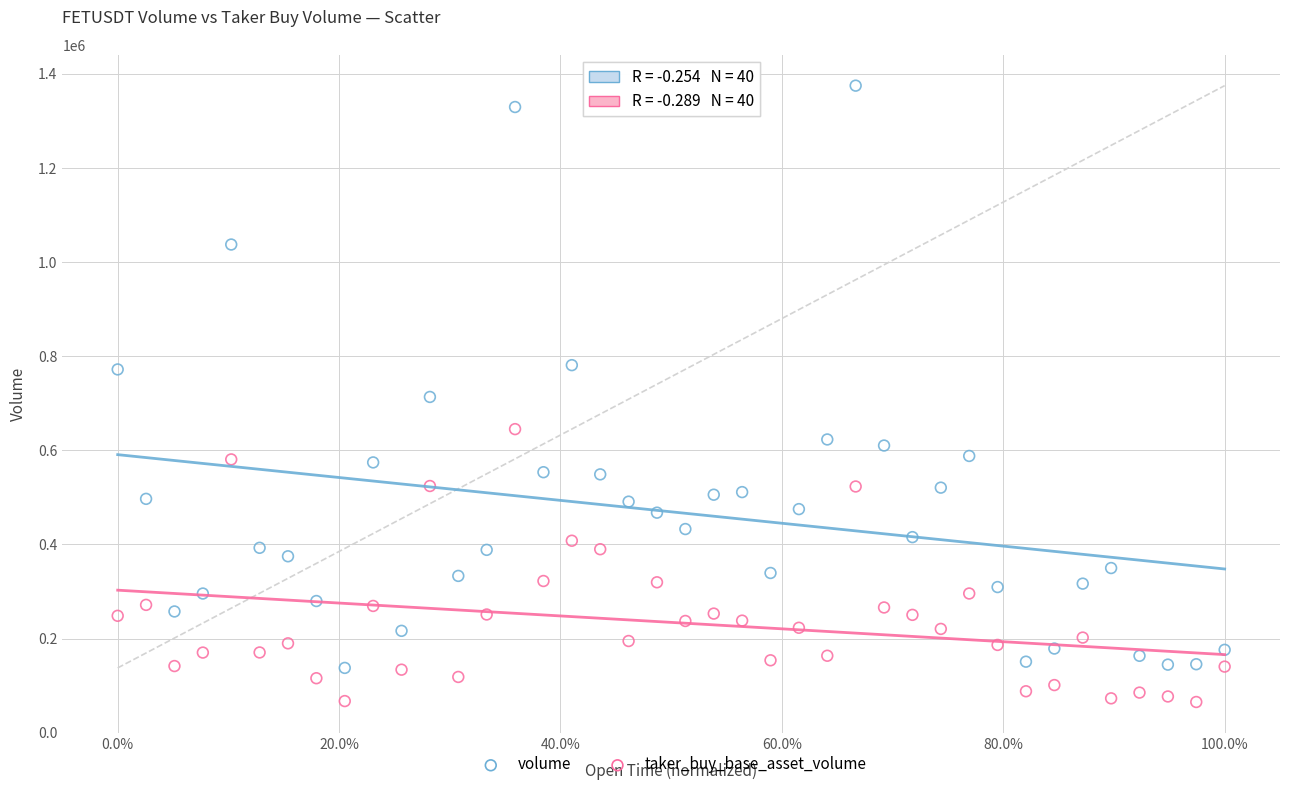

Which series has the largest Y range (max minus min)?

volume